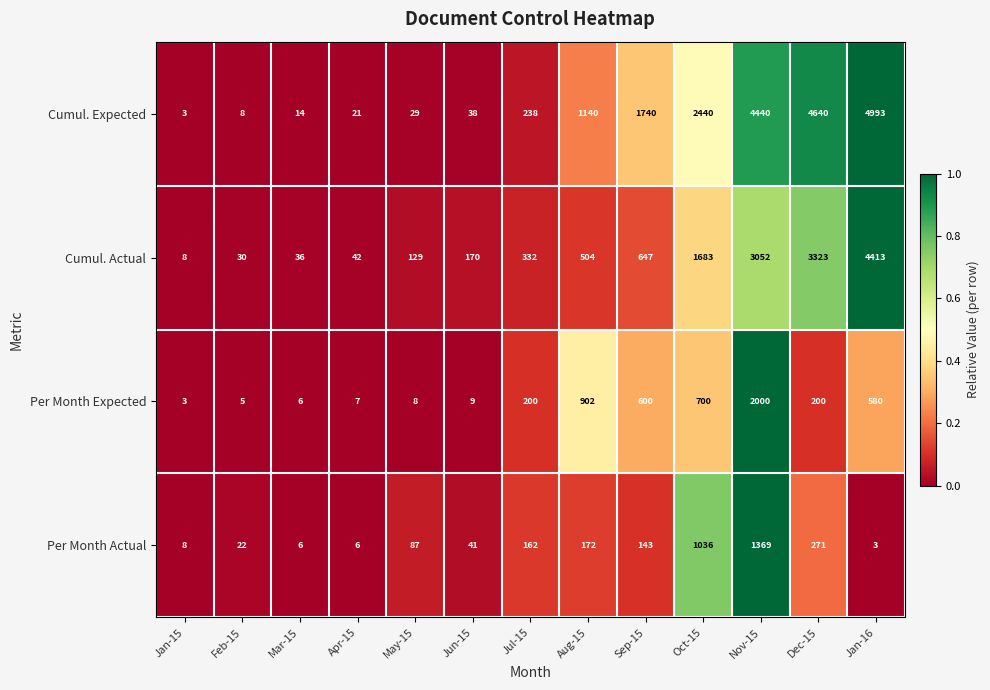

What is the sum of all Cumul. Actual values?

14369